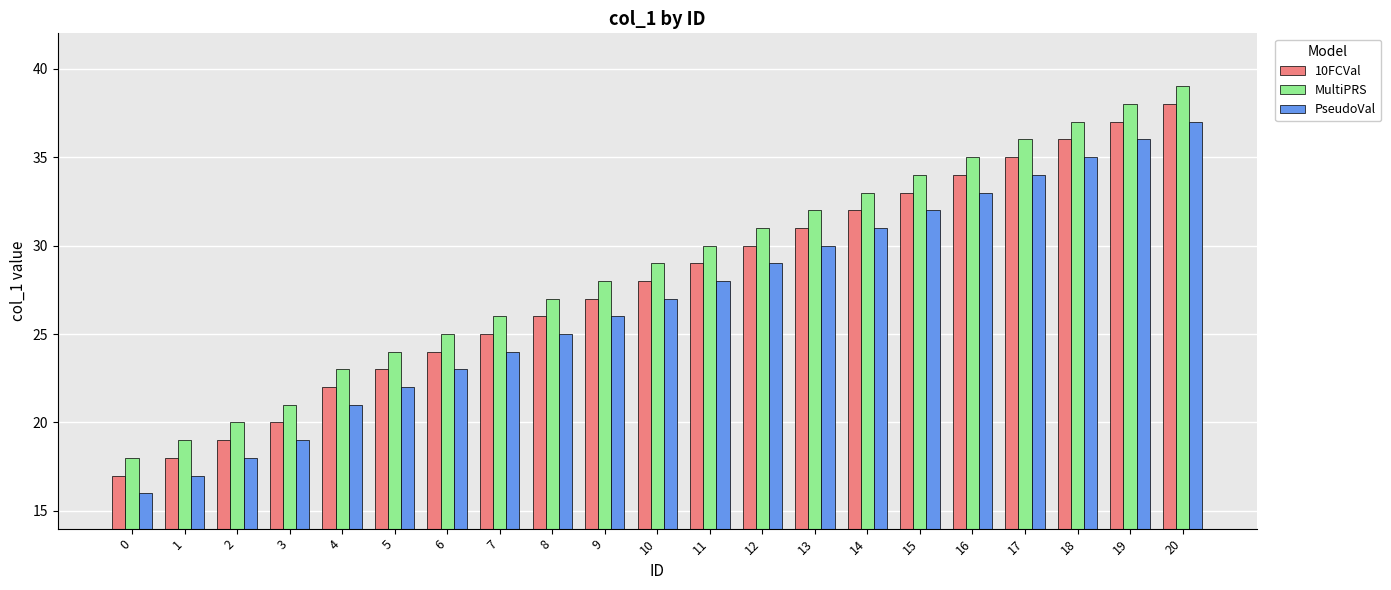

Read the PseudoVal value at 0.

16